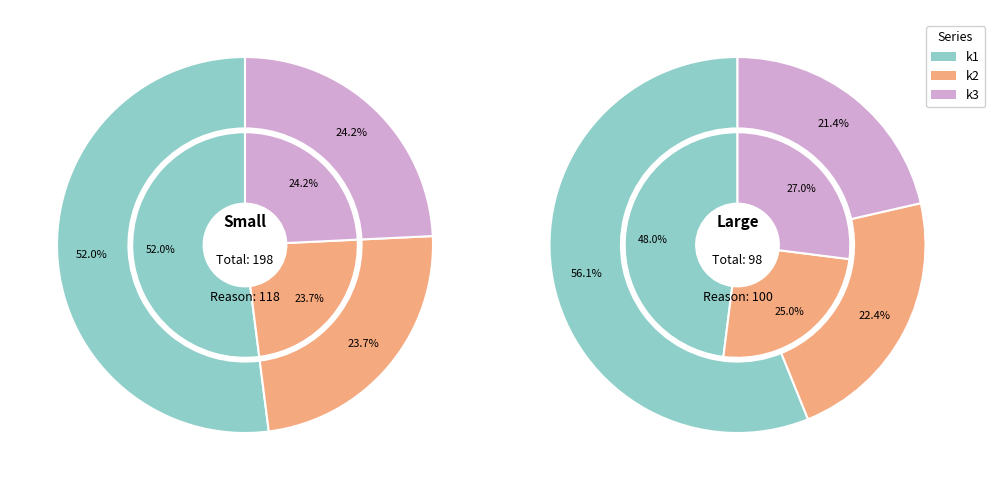

Does 23 represent more than half of the total?

No